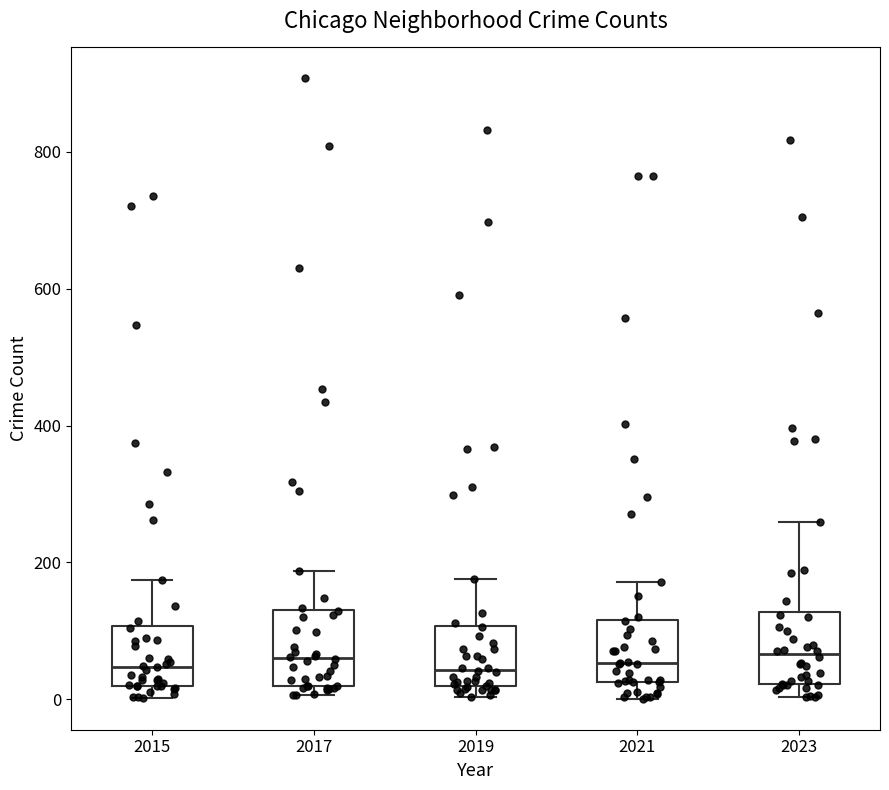

Where does the lower whisker of the box at x = 2021 end on the y-axis? The values are not printed on the chart, so give them approximately, as read against the axis.

0